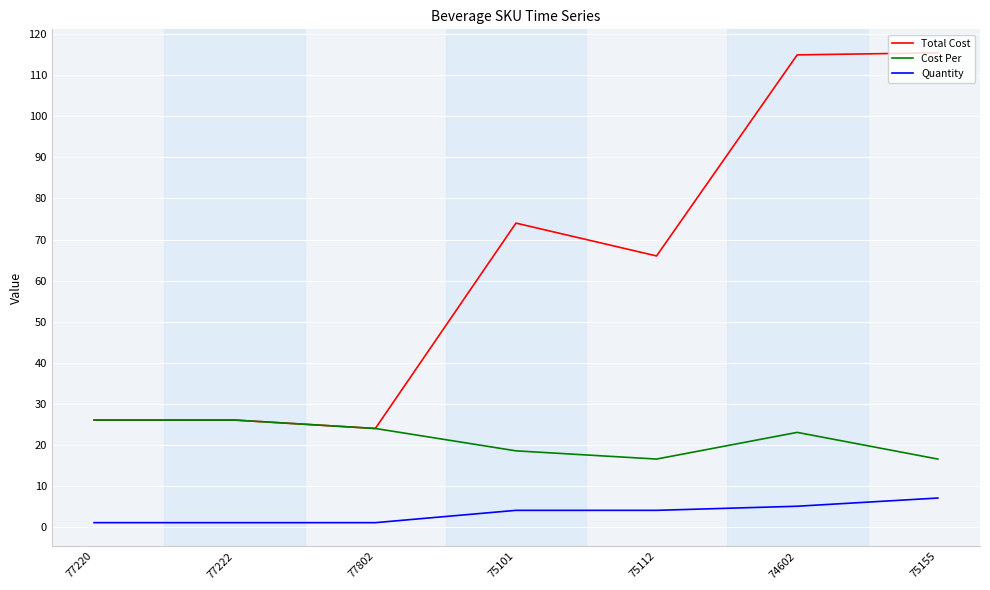

The value of Total Cost at 77222 is 44.0. True or false?

False